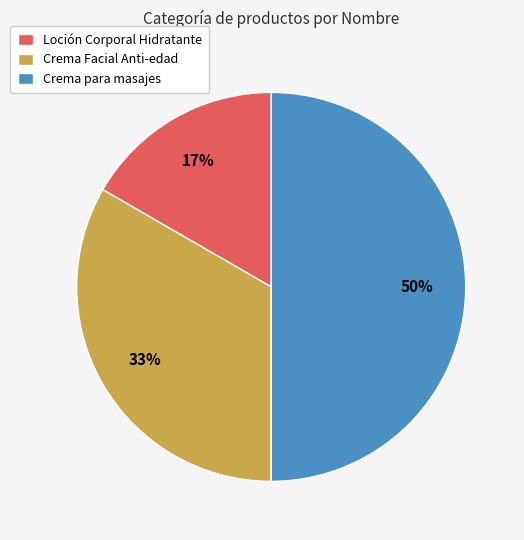

Which has a higher value, Crema para masajes or Crema Facial Anti-edad?

Crema para masajes